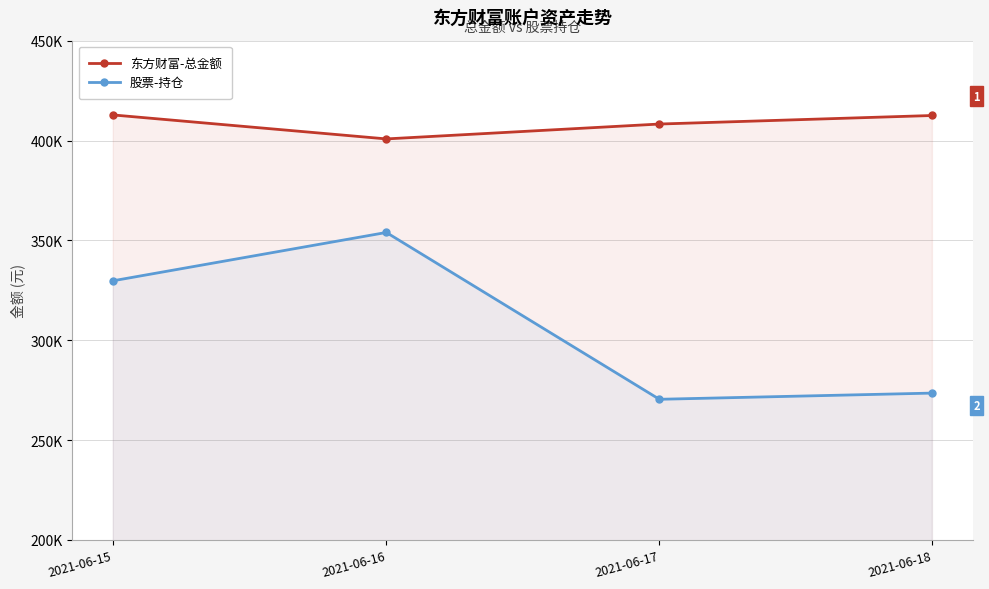

The value of 股票-持仓 at 2021-06-16 is 353970.5. True or false?

True